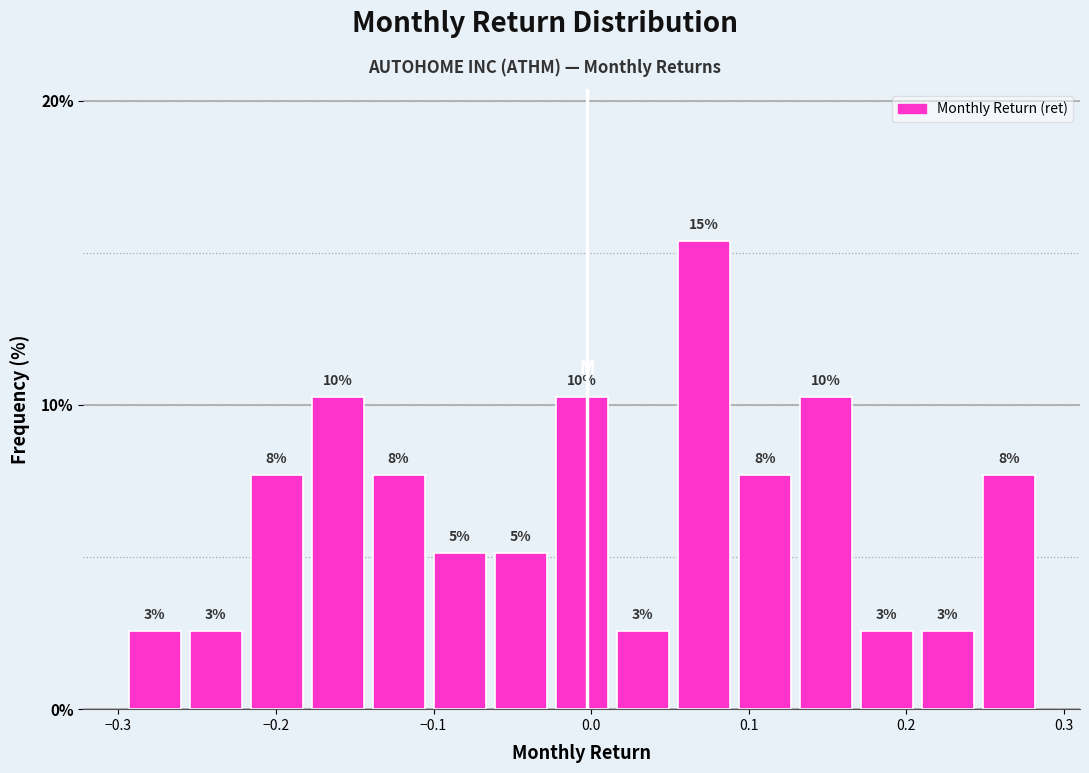

Read against the x-axis, roughly where is the centre of the tallest bar?

0.07